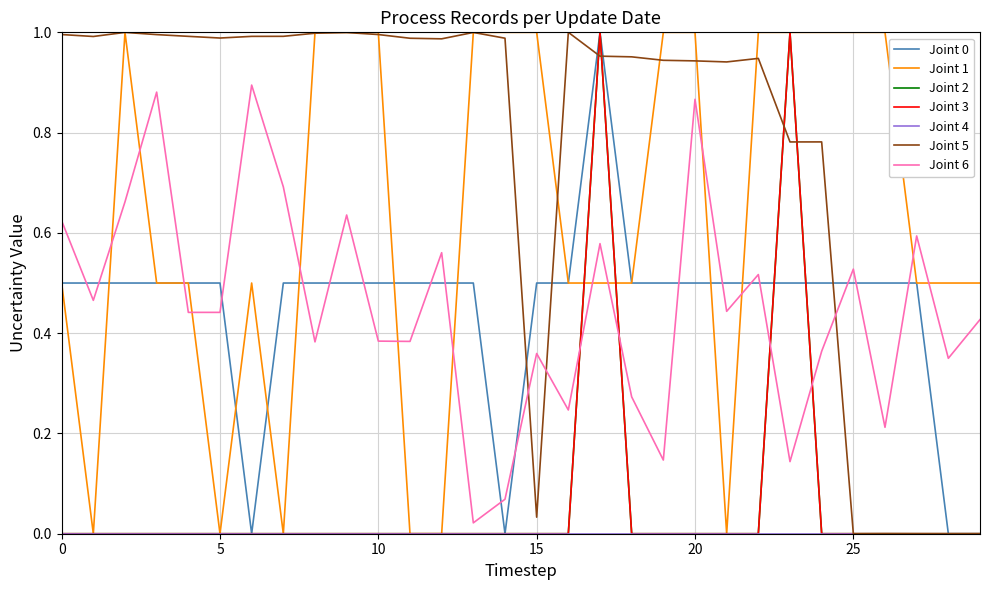

Is this an area chart (filled region under the line)?

No